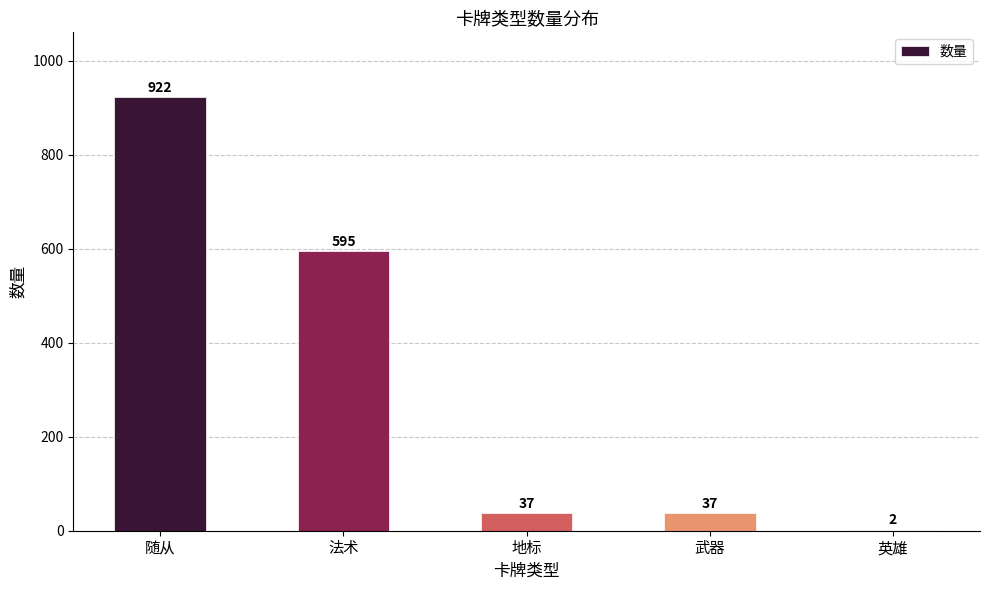

What is the sum of all values?

1593